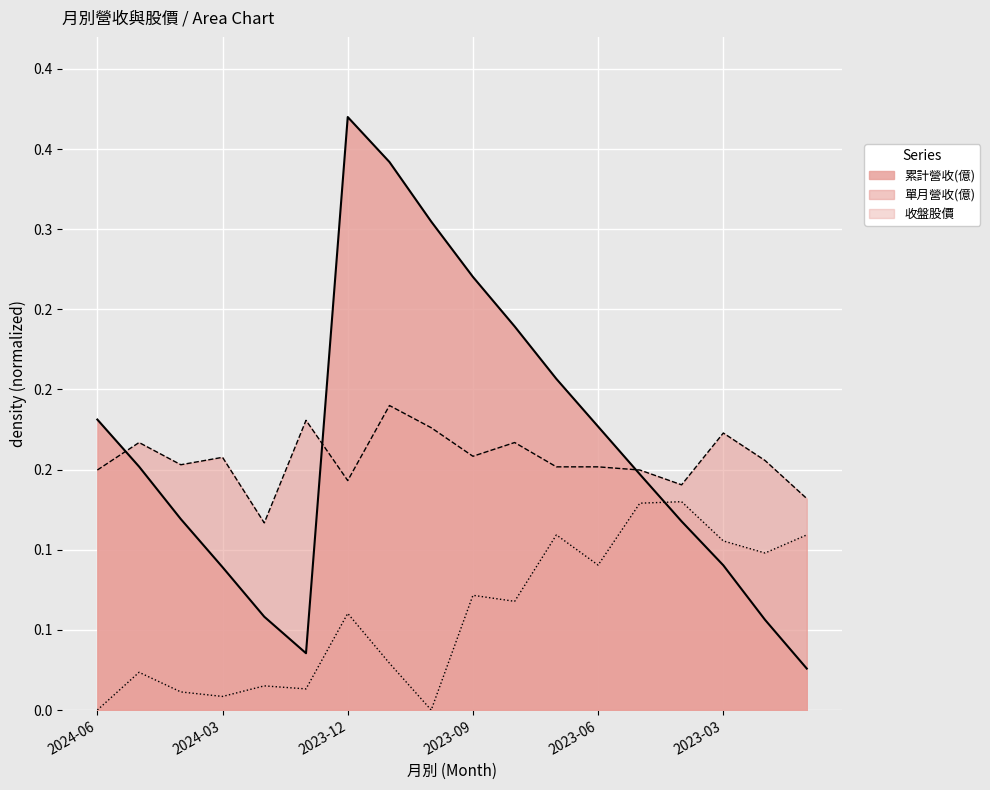

Which series has the largest total across all categories?

累計營收(億)